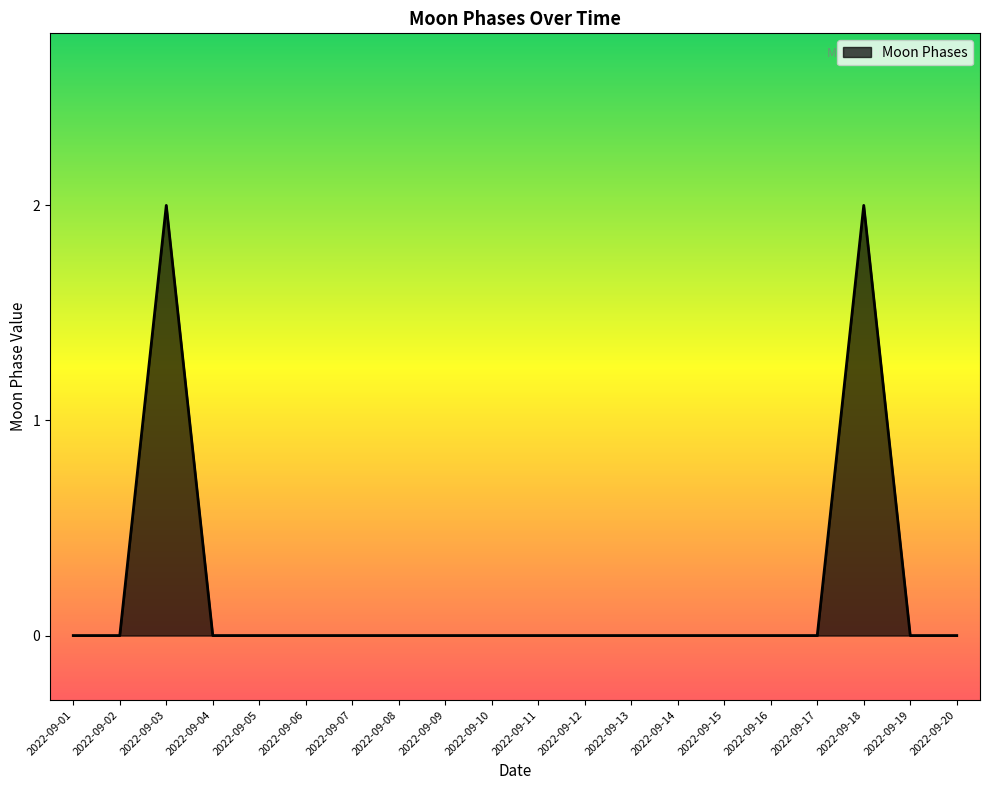

Is it true that the value at 2022-09-02 is -1?

False